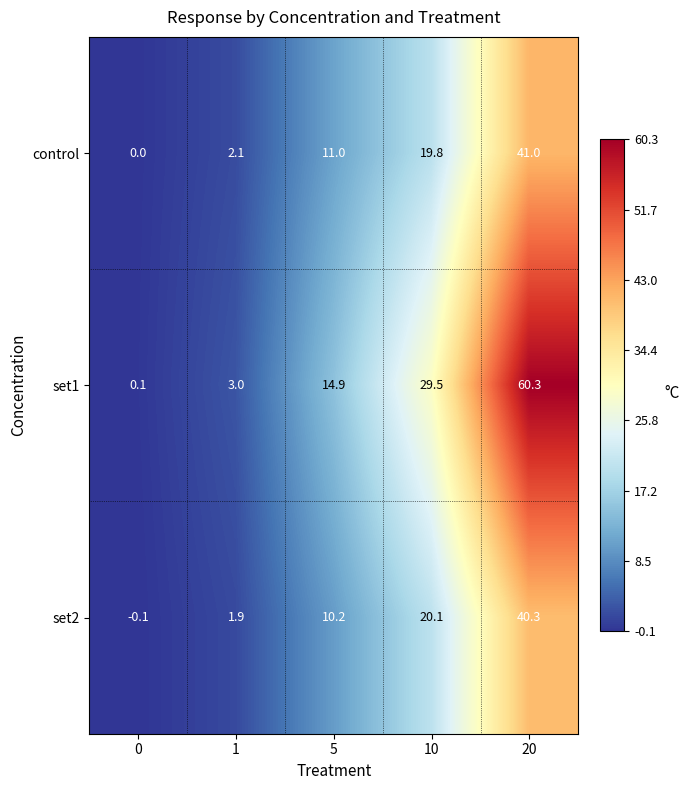

Reading left to right, transcribe all the data shown in this chart.

control: 0.0	2.1	11.0	19.8	41.0
set1: 0.1	3.0	14.9	29.5	60.3
set2: -0.1	1.9	10.2	20.1	40.3